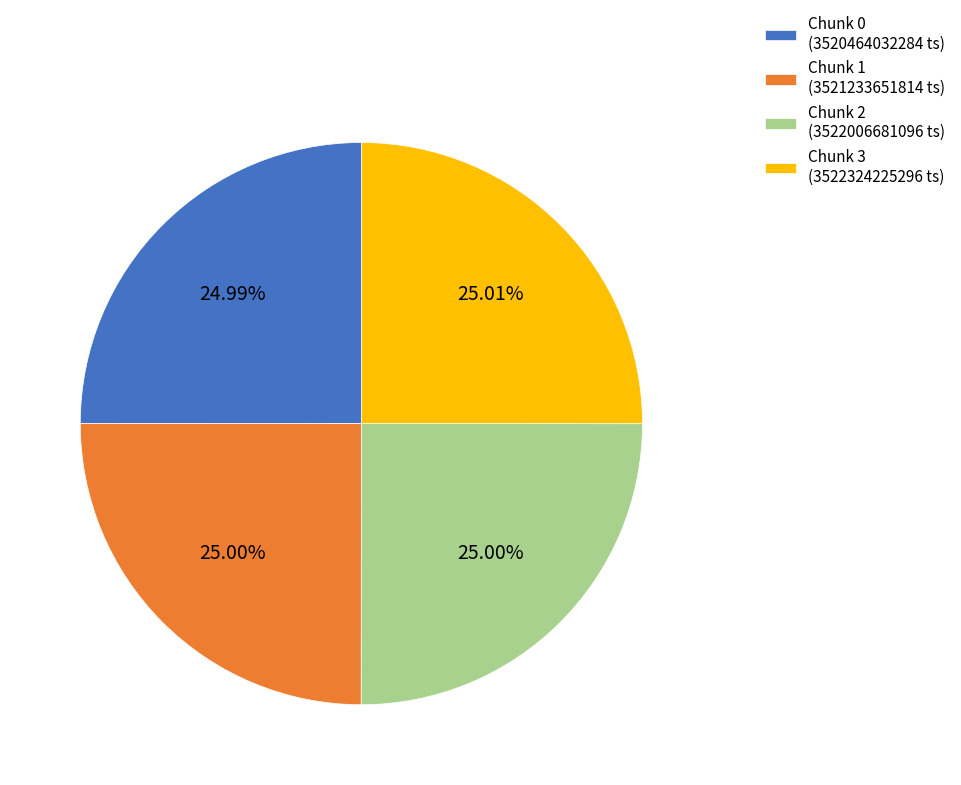

Does any single category account for the majority?

No